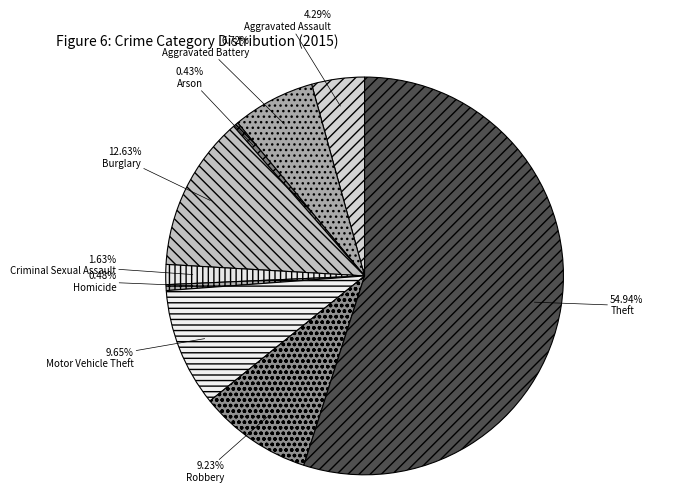

Count the number of slices in the pie.

9